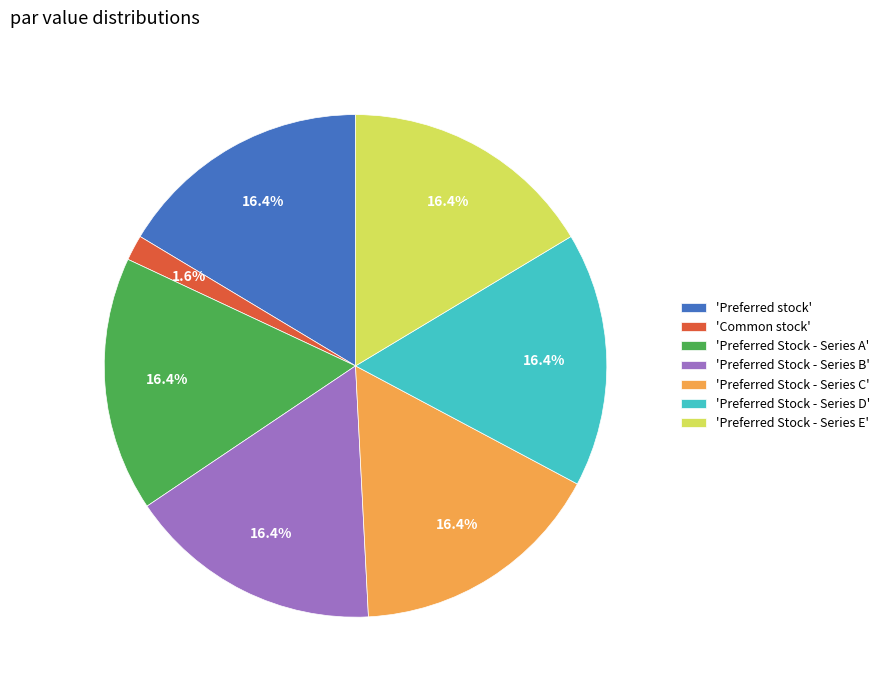

How many slices are in this pie chart?

7